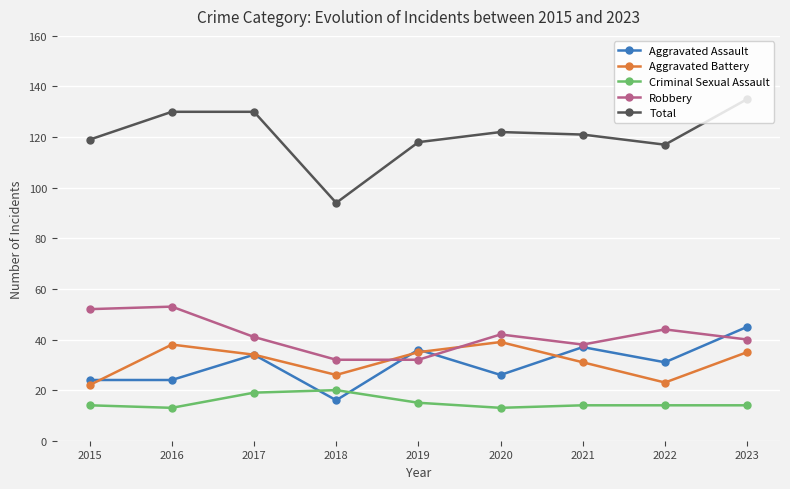

What is the sum of all Robbery values?

374